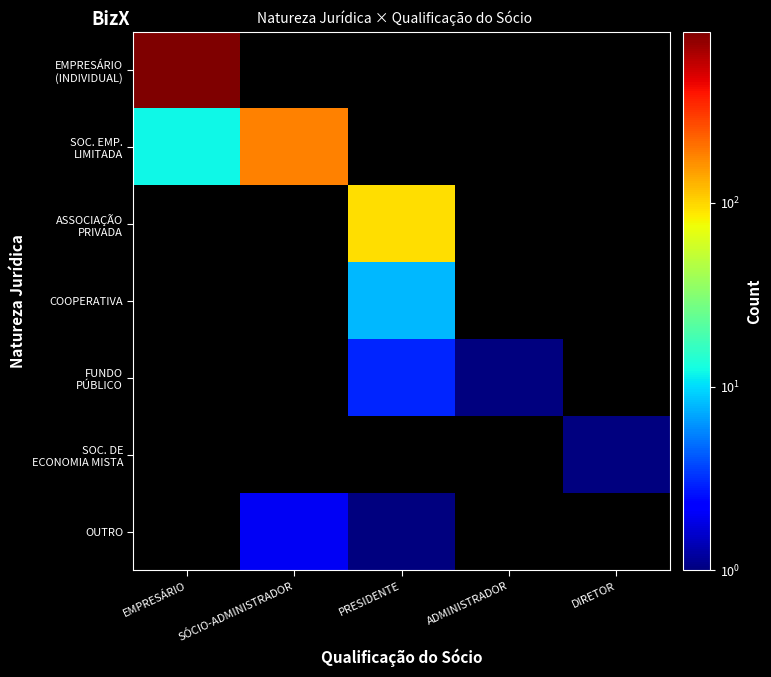

Count the number of categories in the chart.

5